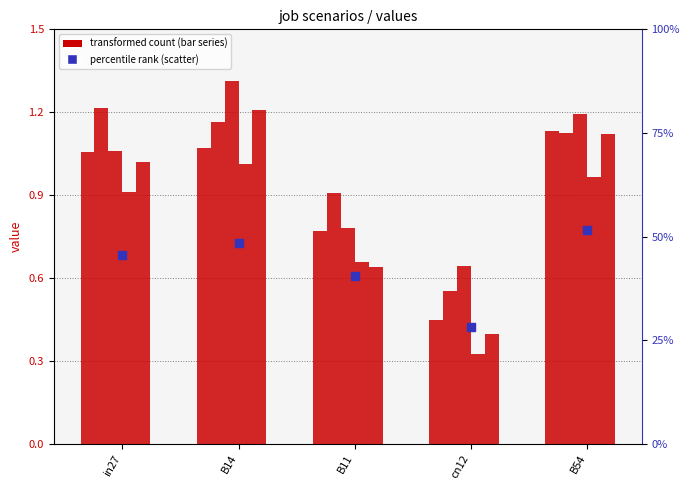

Which series has the largest total across all categories?

job138_scenario2_267